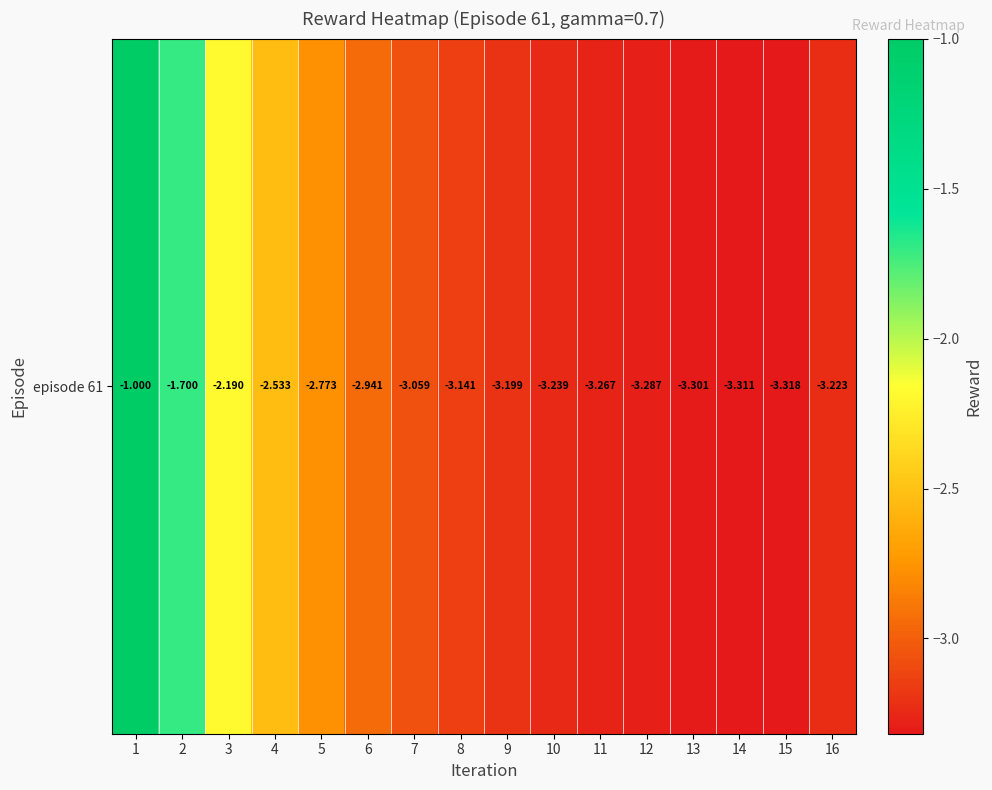

The value at 15 is -2.3. True or false?

False